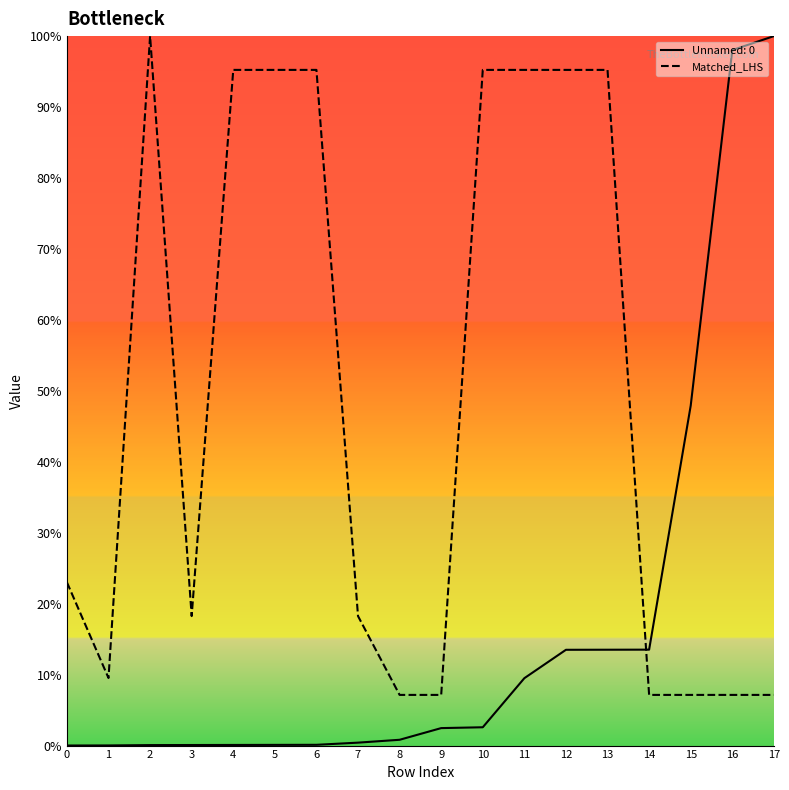

True or false: Matched_LHS and Unnamed: 0 cross at least once.

True